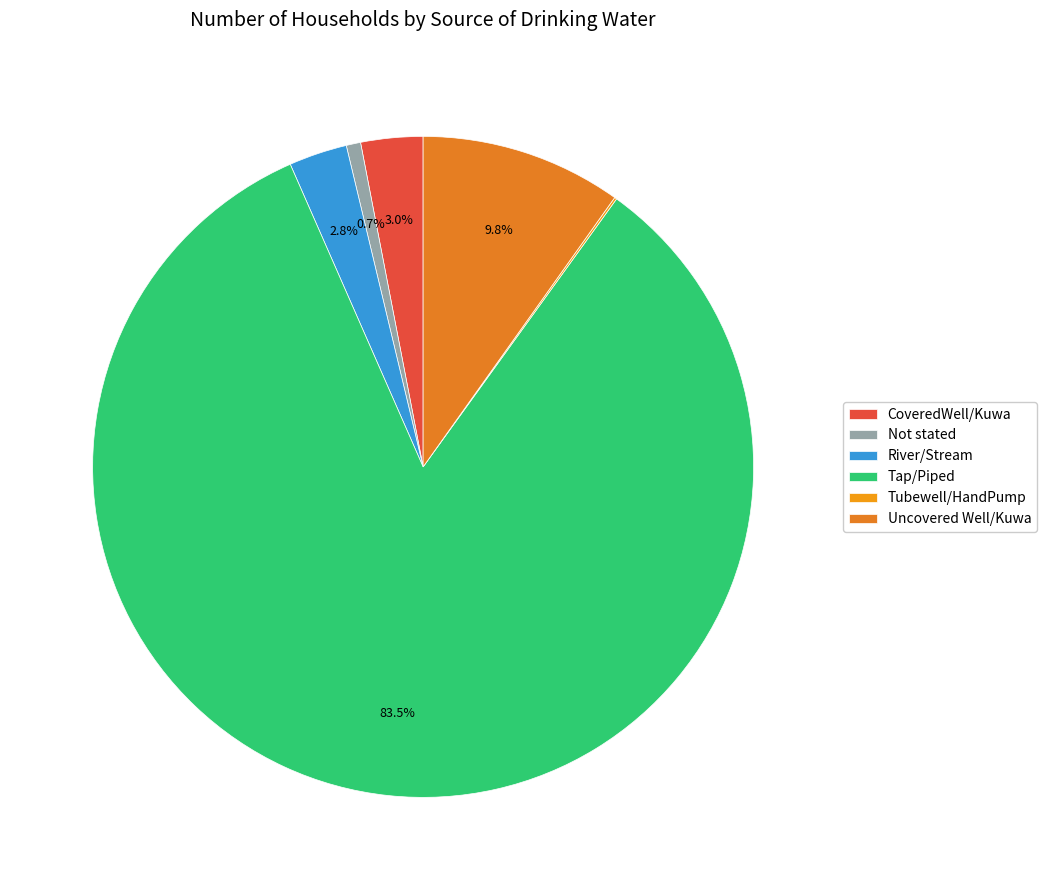

How many segments does this pie chart have?

6